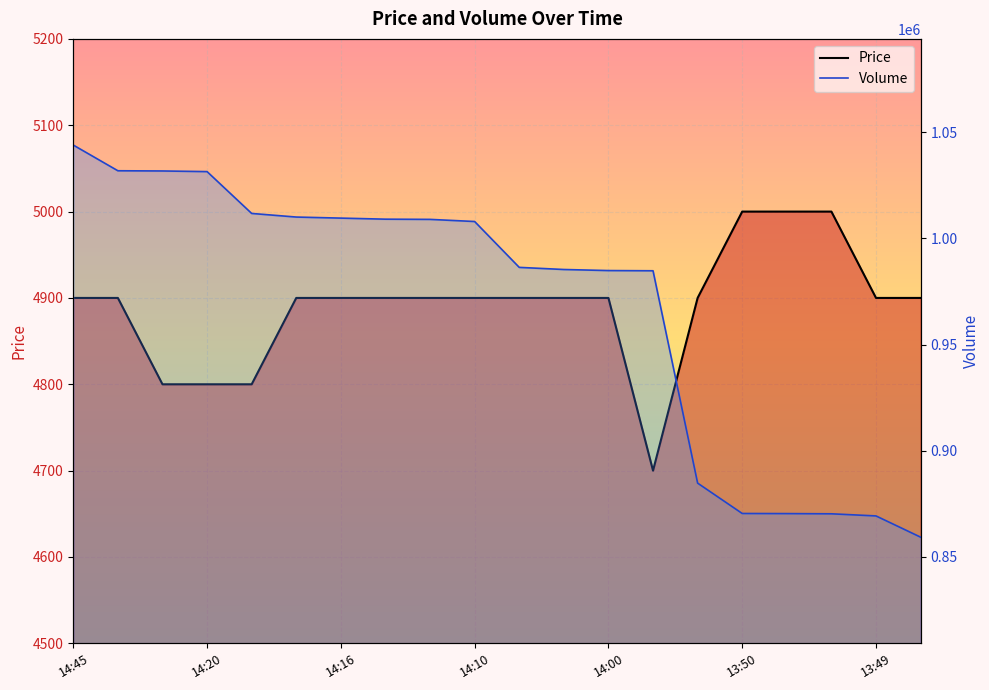

What is the difference between the highest and lowest values at 2021-10-12 14:04:59?

981460